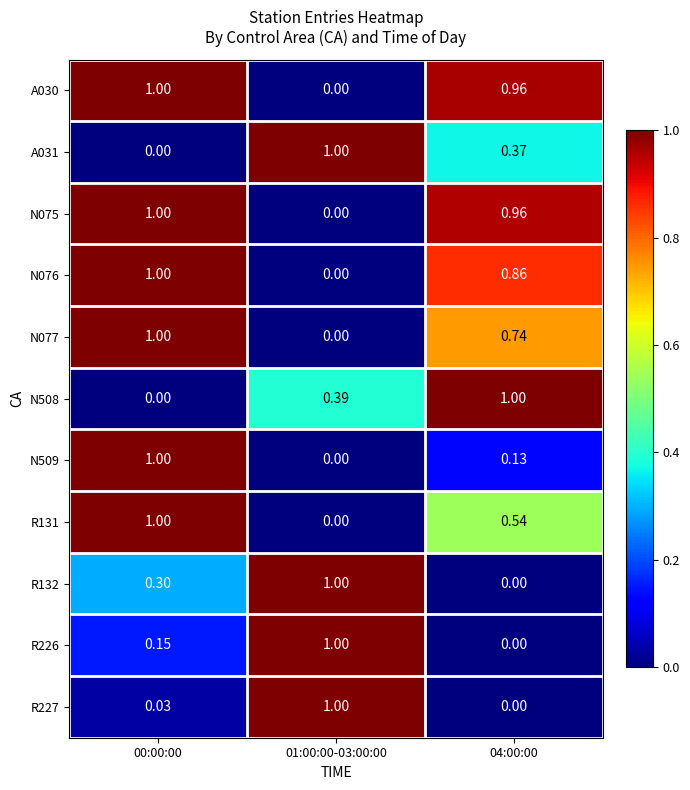

Is the value of R226 at 01:00:00-03:00:00 greater than the value of N508 at 01:00:00-03:00:00?

Yes